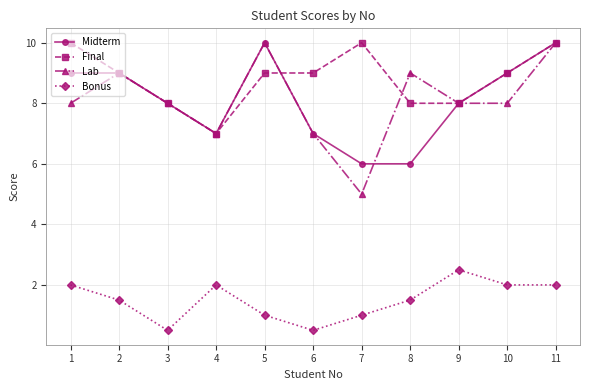

What is the approximate value of Bonus at 9?

2.5